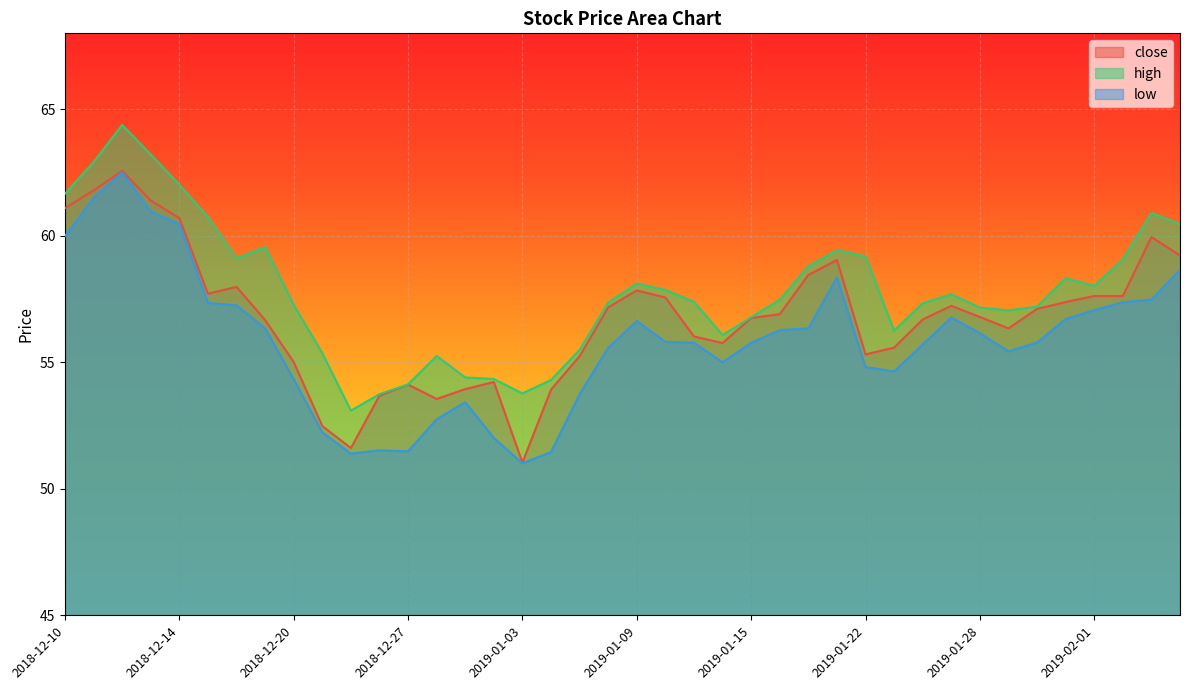

What is the sum of the high values at 2018-12-13 and 2018-12-19?

122.8